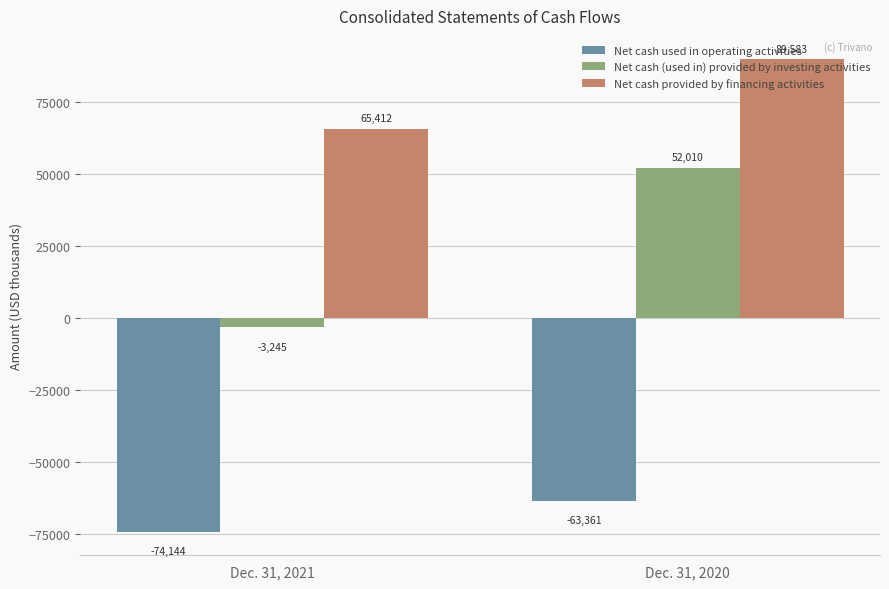

What are all the series names shown in the legend?

Net cash used in operating activities, Net cash (used in) provided by investing activities, Net cash provided by financing activities